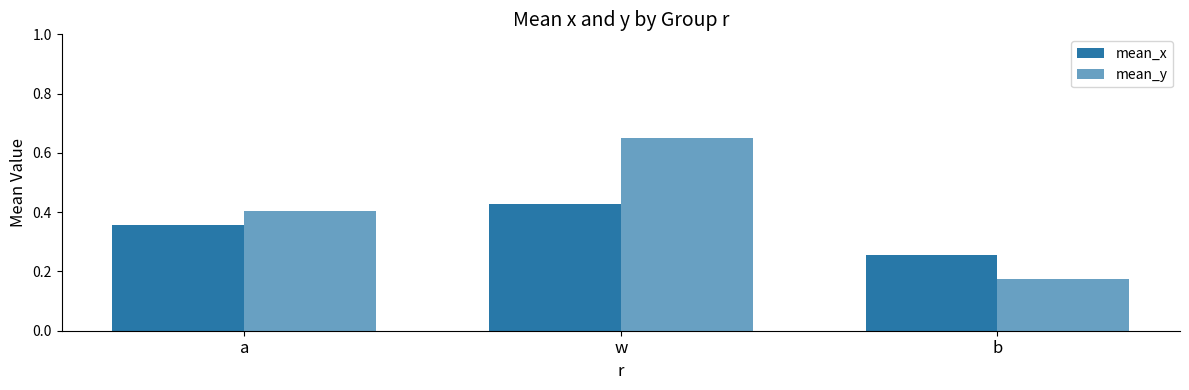

Reading left to right, list all the values displayed in this chart.

mean_x: 0.4	0.4	0.3
mean_y: 0.4	0.6	0.2